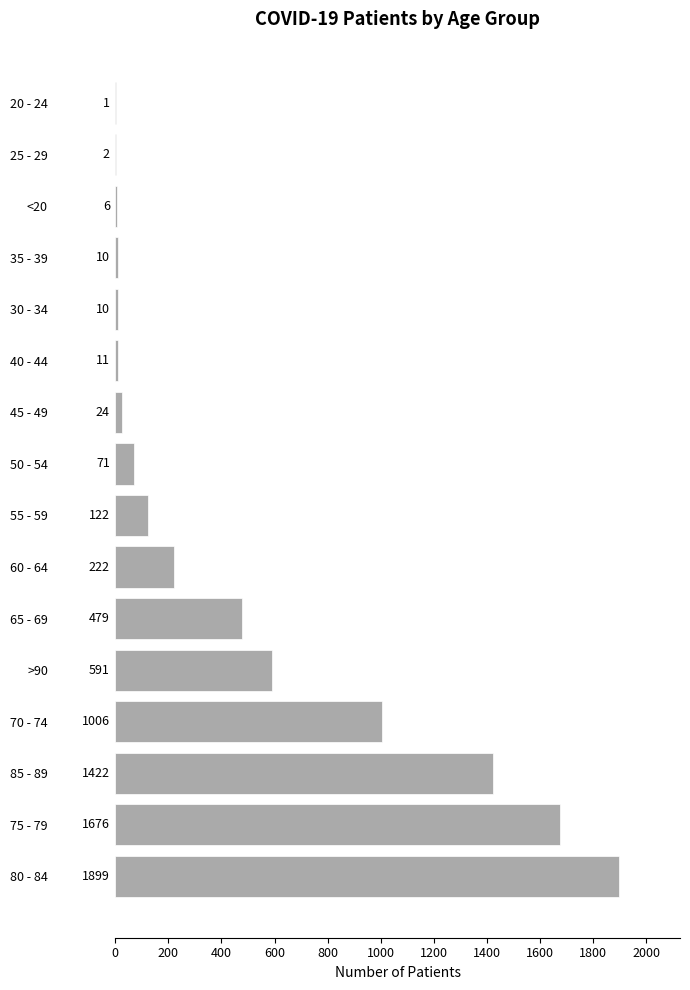

The value at 80 - 84 is 1899. True or false?

True